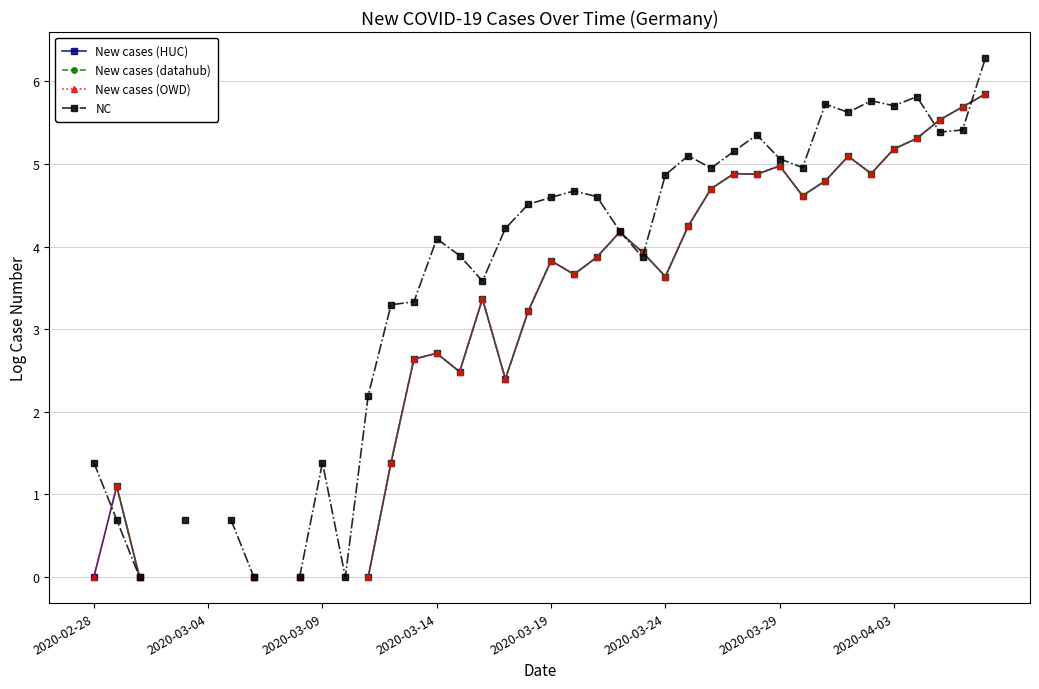

How many New cases (datahub) values are between 0 and 4?

17